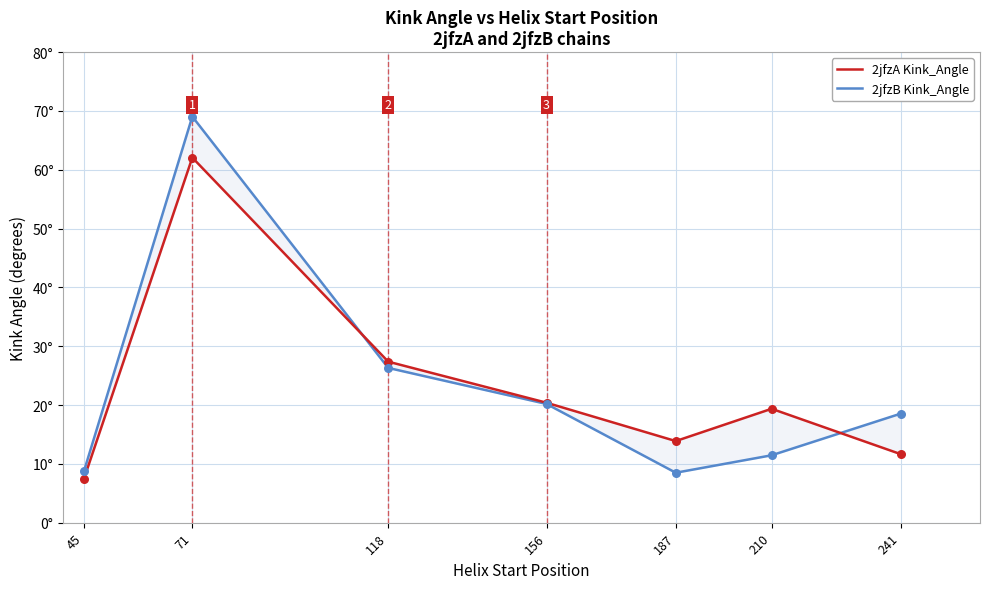

What is the total value across all series at 118?

53.7